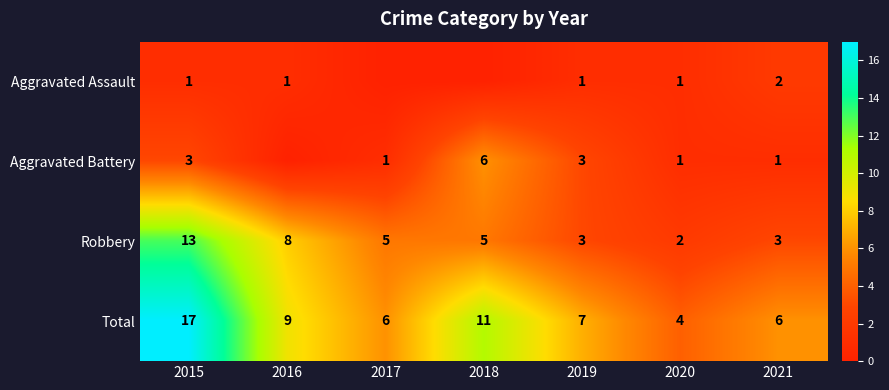

Is the value of Aggravated Battery at 2017 greater than the value of Total at 2018?

No